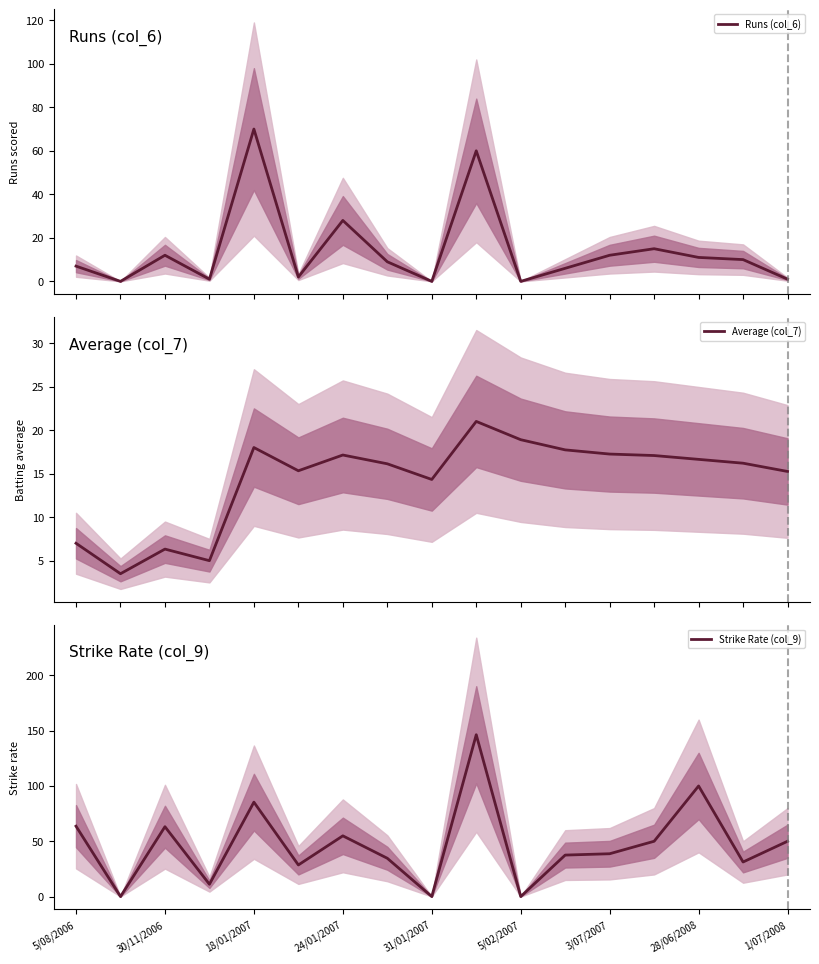

What is the maximum value for Average (col_7)?

21.0